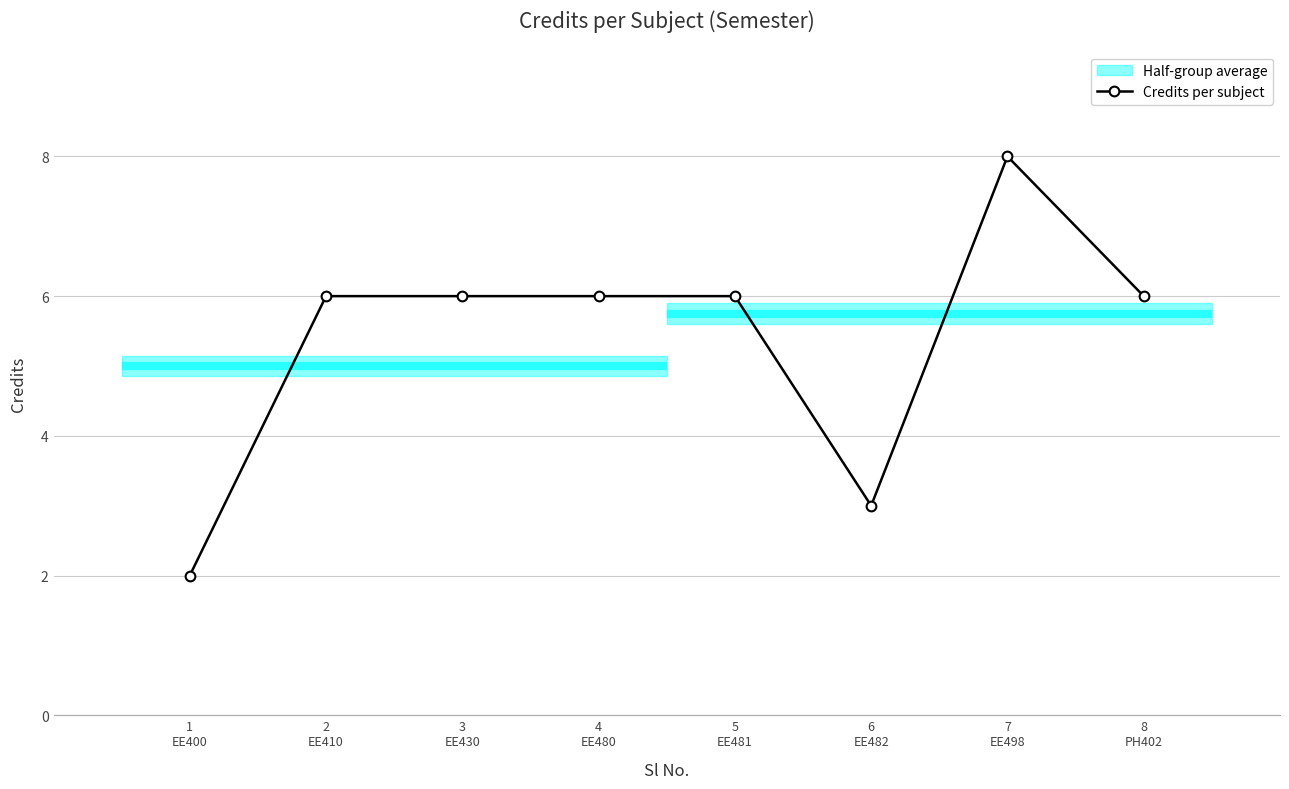

How many lines are shown in the chart?

1